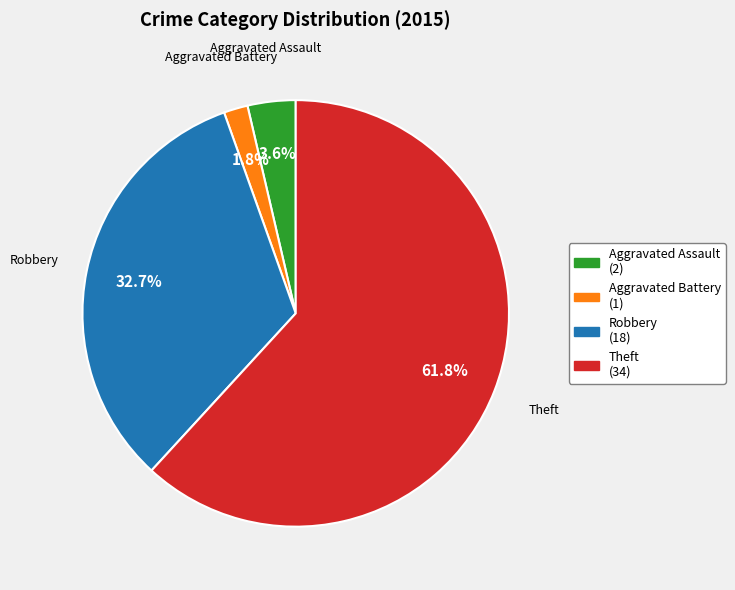

The Aggravated Battery slice represents 14% of the pie. True or false?

False